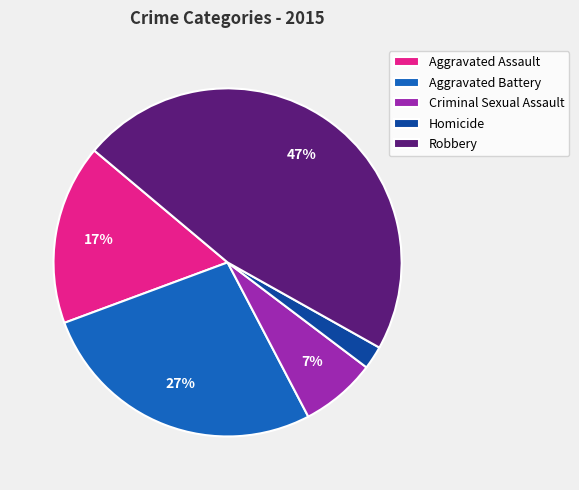

Rank the categories by value from lowest to highest.

Homicide, Criminal Sexual Assault, Aggravated Assault, Aggravated Battery, Robbery